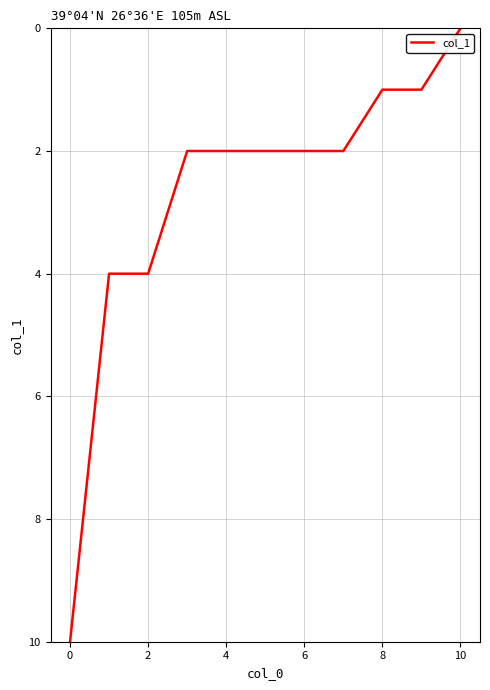

What is the maximum value shown in the chart?

10